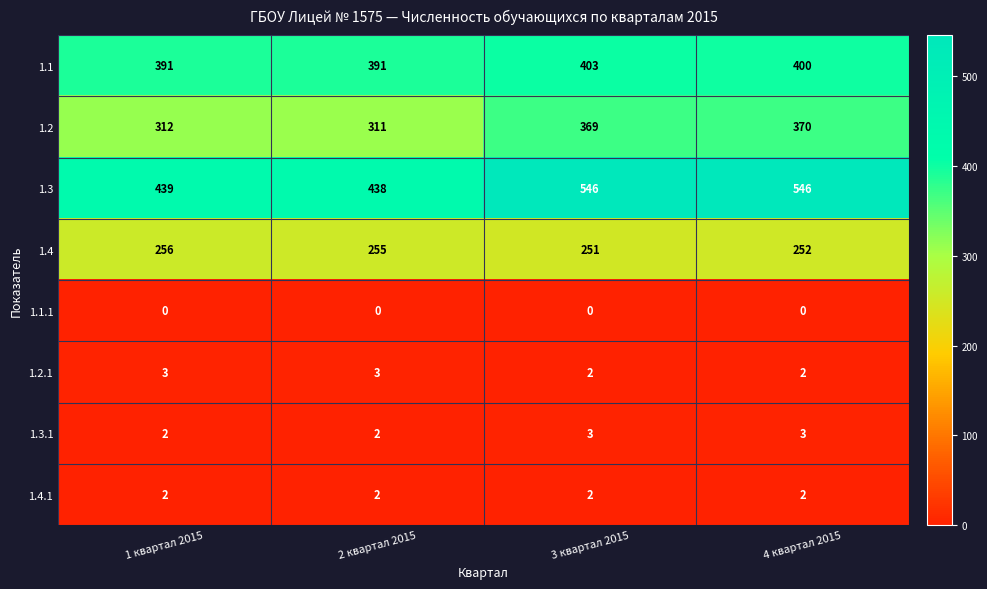

At which label does 1.2 reach its minimum?

2 квартал 2015